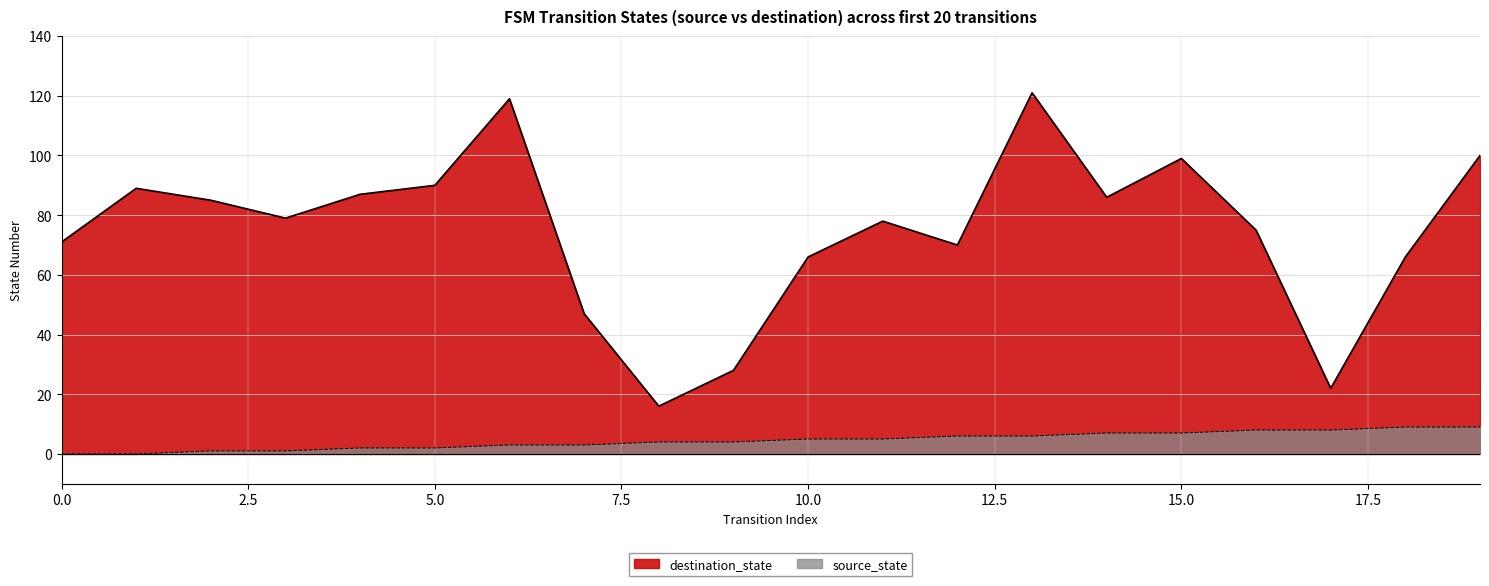

List the series in order of their peak value, lowest first.

source_state, destination_state